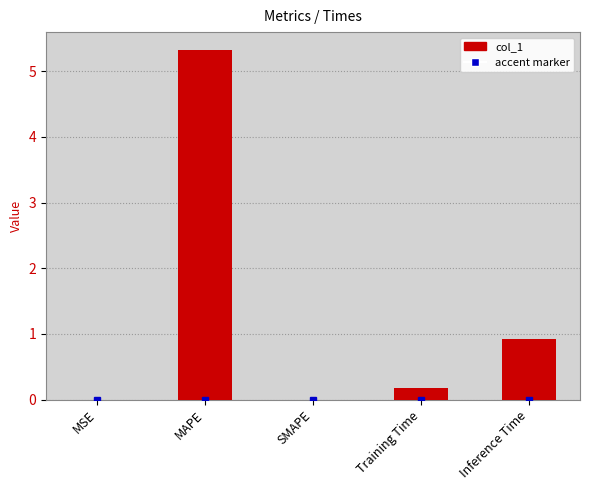

What is the change in value from MAPE to SMAPE?

-5.3